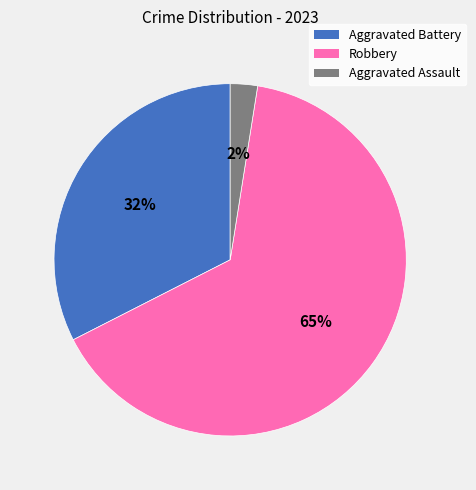

The Aggravated Battery slice represents 32% of the pie. True or false?

True